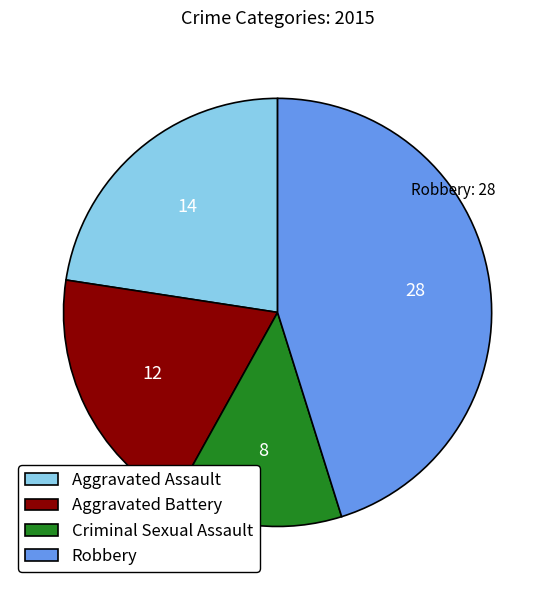

Rank the categories by value from lowest to highest.

Criminal Sexual Assault, Aggravated Battery, Aggravated Assault, Robbery